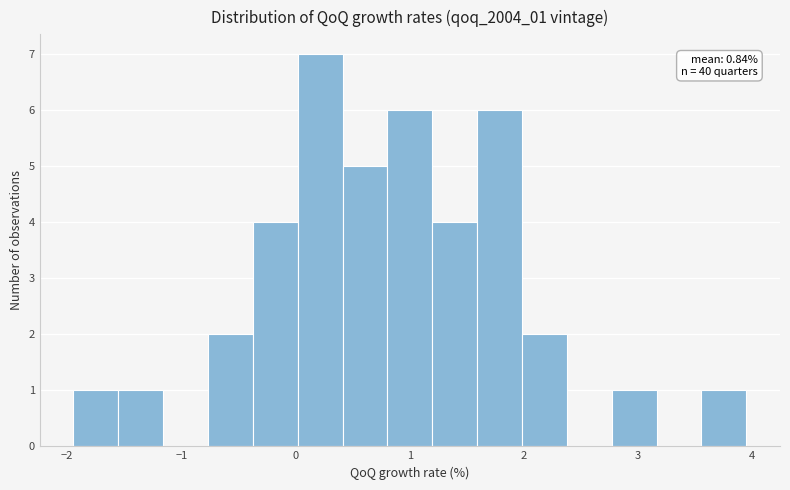

Read against the x-axis, roughly where is the centre of the tallest bar?

0.2